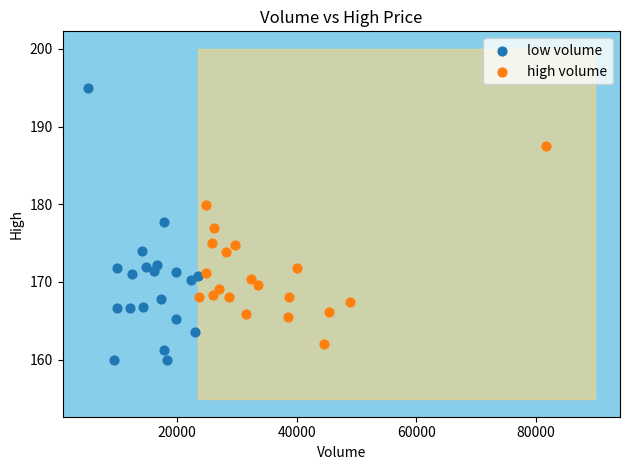

Which series contains the lowest Y value?

low volume